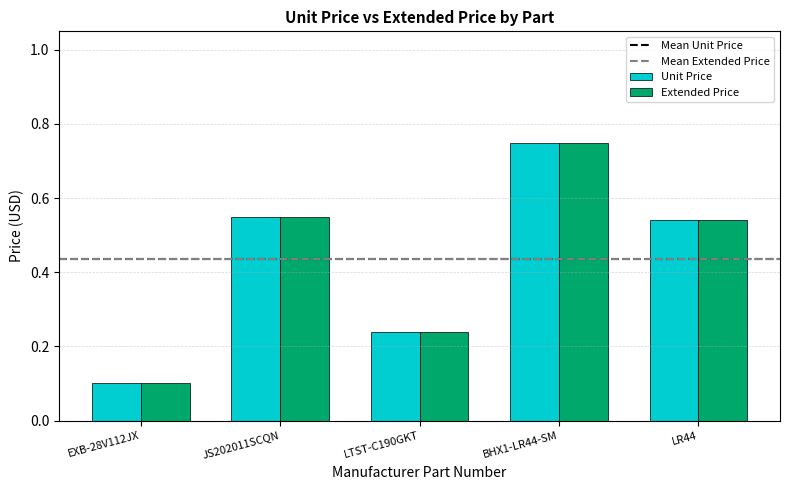

True or false: Extended Price has a value of 0.8 at JS202011SCQN.

False